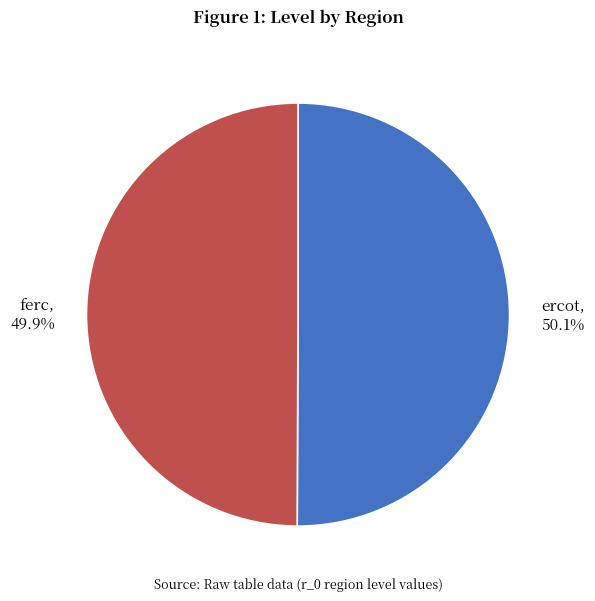

Is there any slice that represents more than half of the pie?

Yes